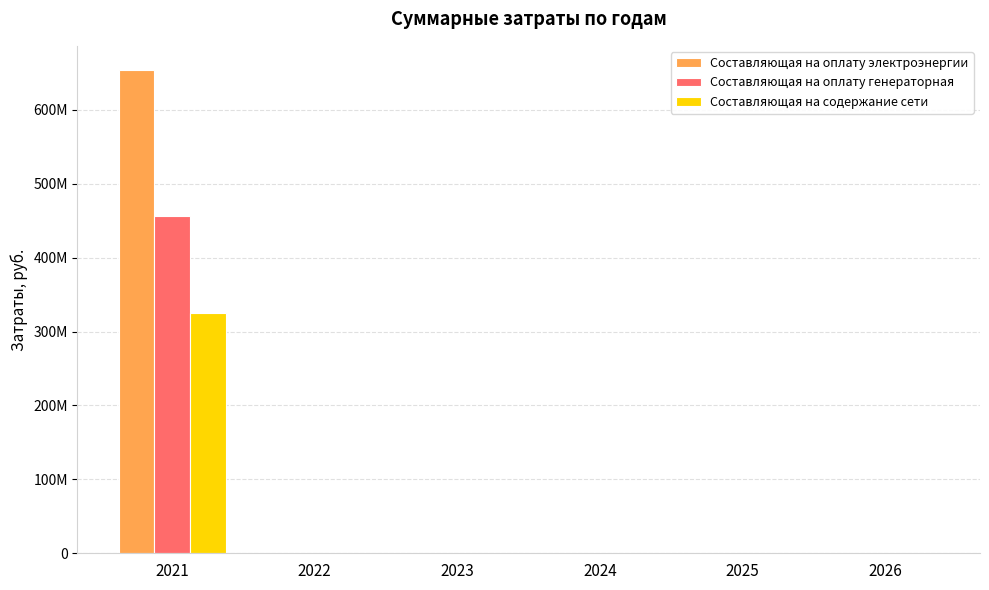

What are all the series names shown in the legend?

Составляющая на оплату электроэнергии, Составляющая на оплату генераторная, Составляющая на содержание сети